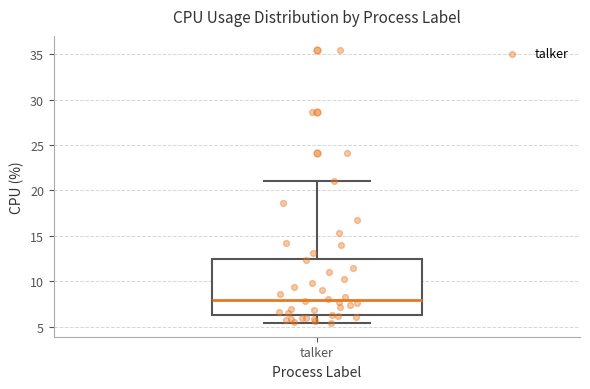

Transcribe this box plot: give where the median line is, the range the box spans, and where the two whiskers end, as read against the y-axis. The values are not printed on the chart, so give them approximately, as read against the axis.

median 8.0, box 6.5 to 12.5, whiskers 5.5 to 21.0